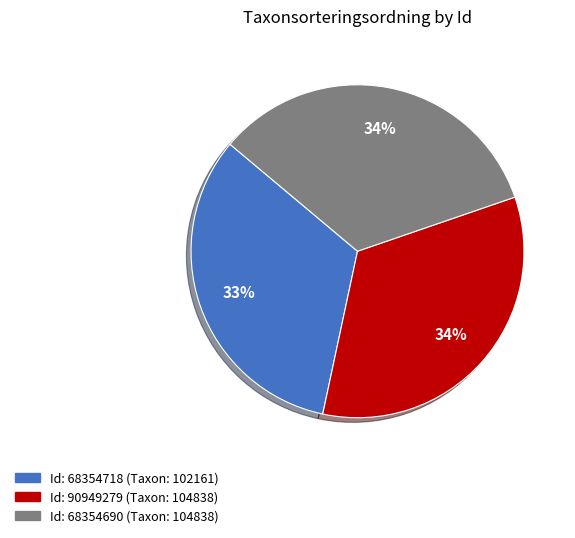

How many segments does this pie chart have?

3